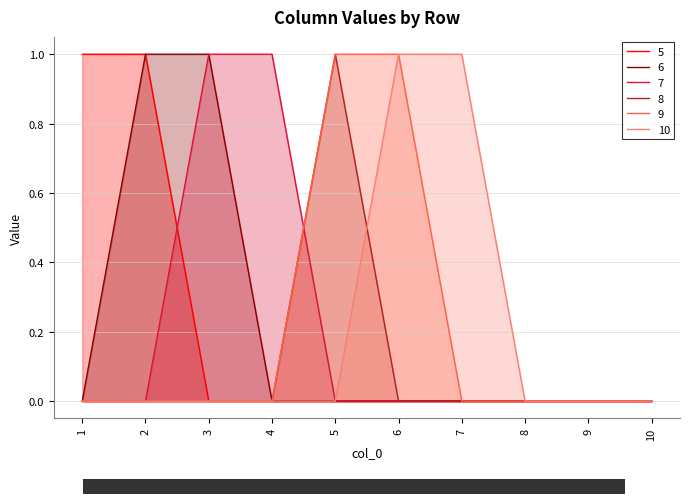

At 9, list the series in order from largest to smallest.

5, 6, 7, 8, 9, 10